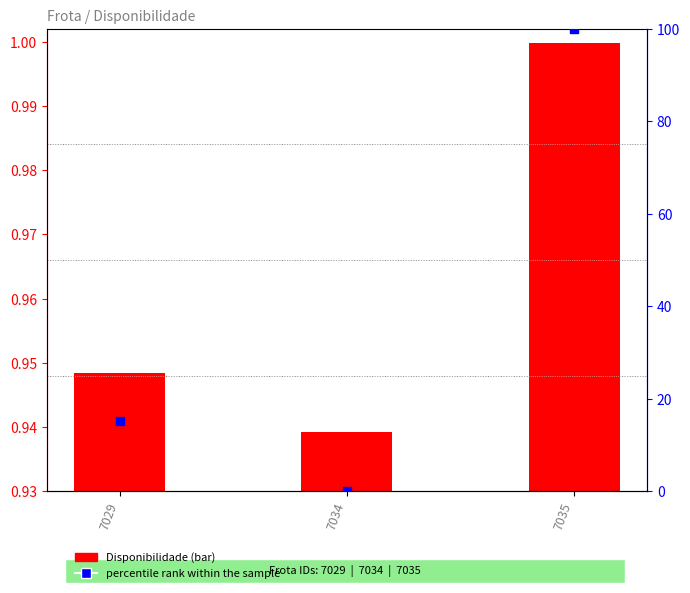

Which series has the widest spread of Y values?

percentile rank within the sample